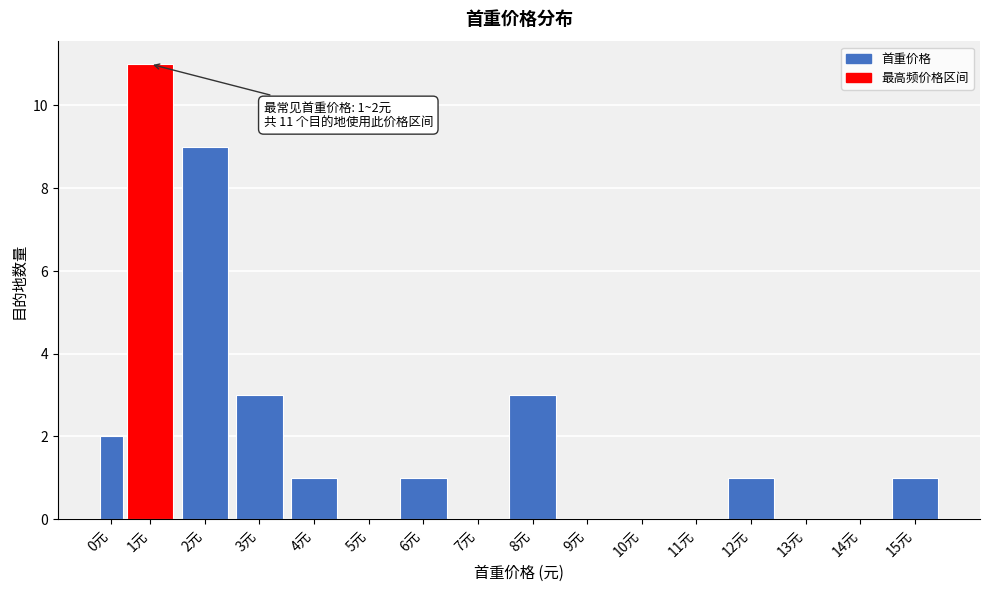

Reading left to right, list all the values displayed in this chart.

0元=2	1元=11	2元=9	3元=3	4元=1	5元=0	6元=1	7元=0	8元=3	9元=0	10元=0	11元=0	12元=1	13元=0	14元=0	15元=1